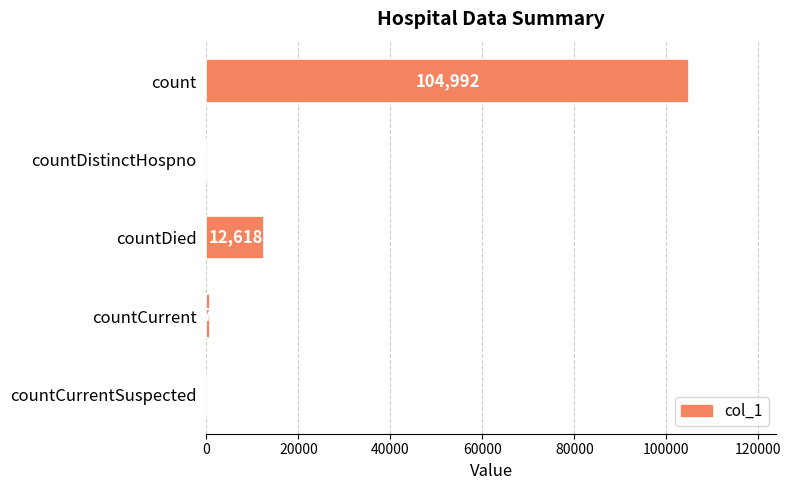

What is the change in value from count to countDied?

-92374